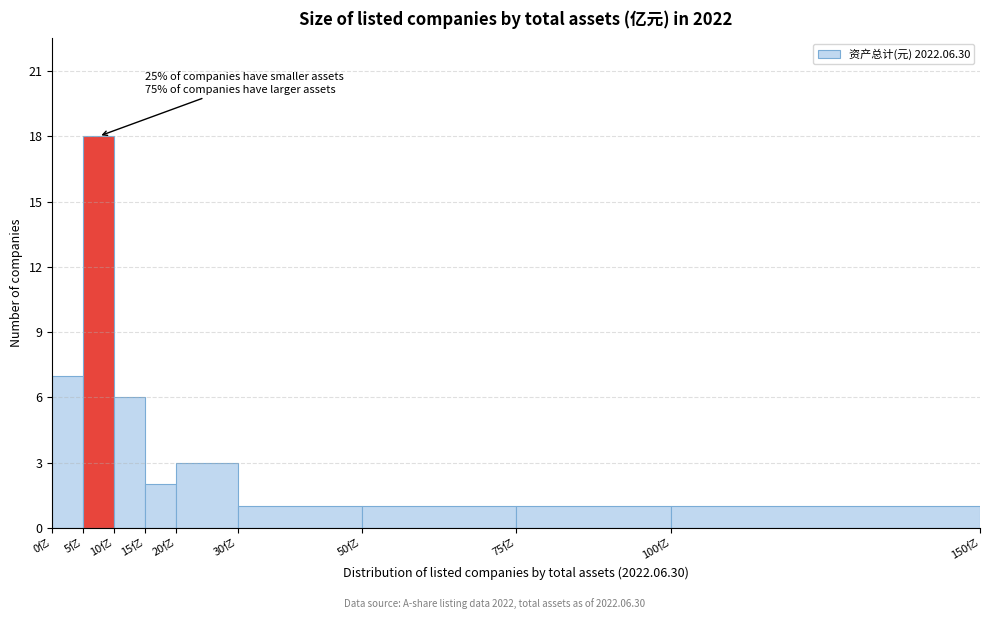

Over which range of the x-axis is the bar tallest?

5 to 10